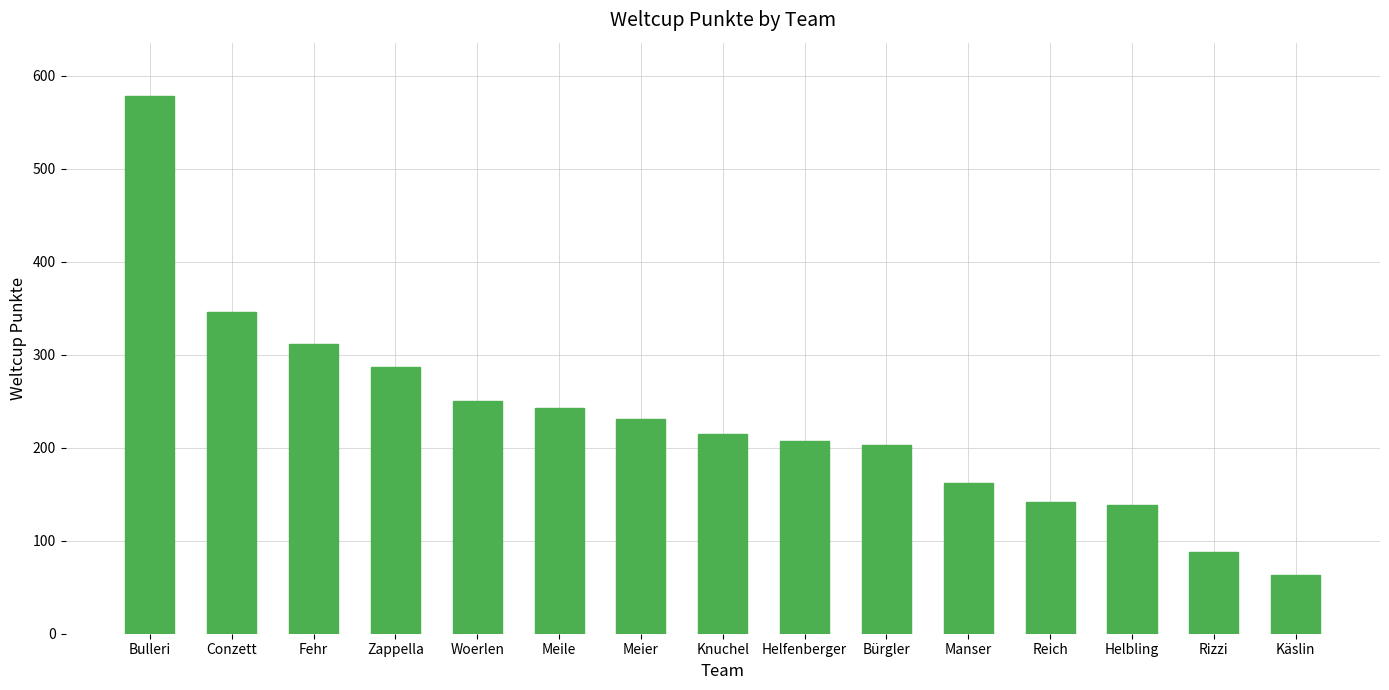

What is the sum of all values?

3465